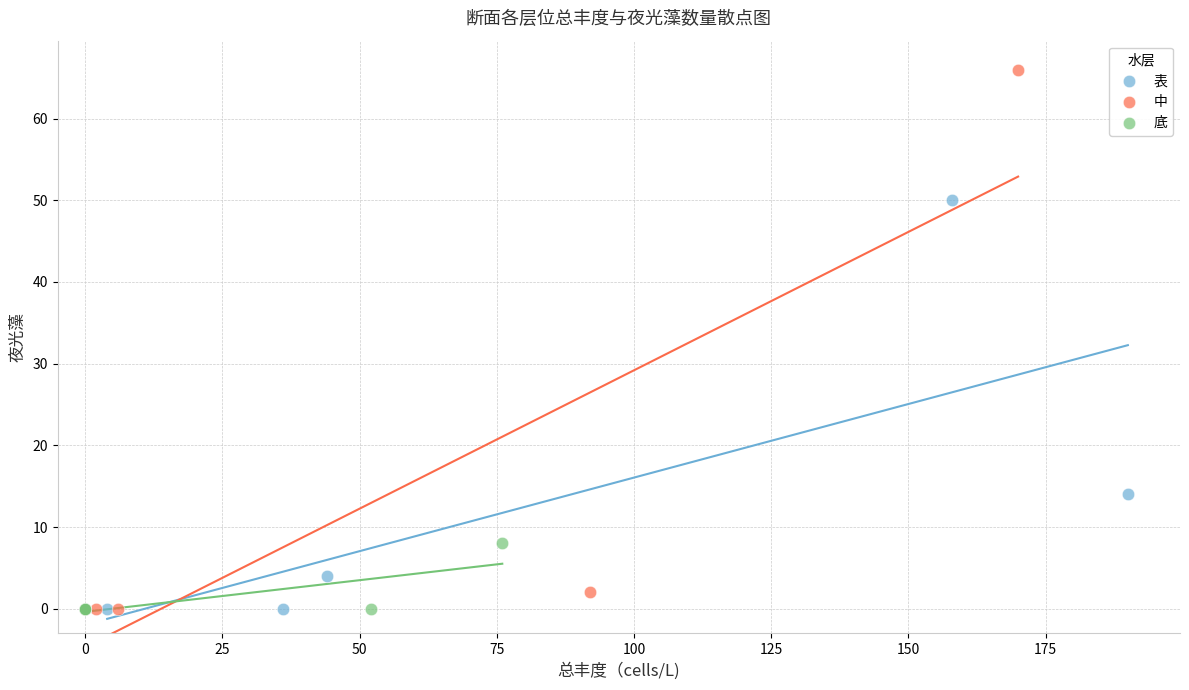

Which series contains the highest Y value?

中